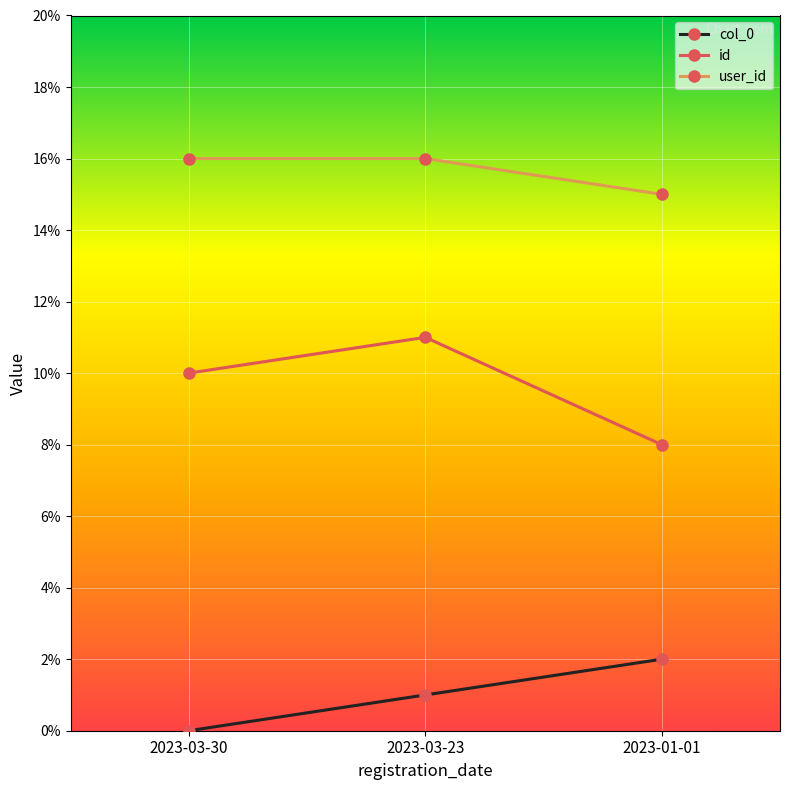

What is the difference between the second highest and minimum values in the id series?

2